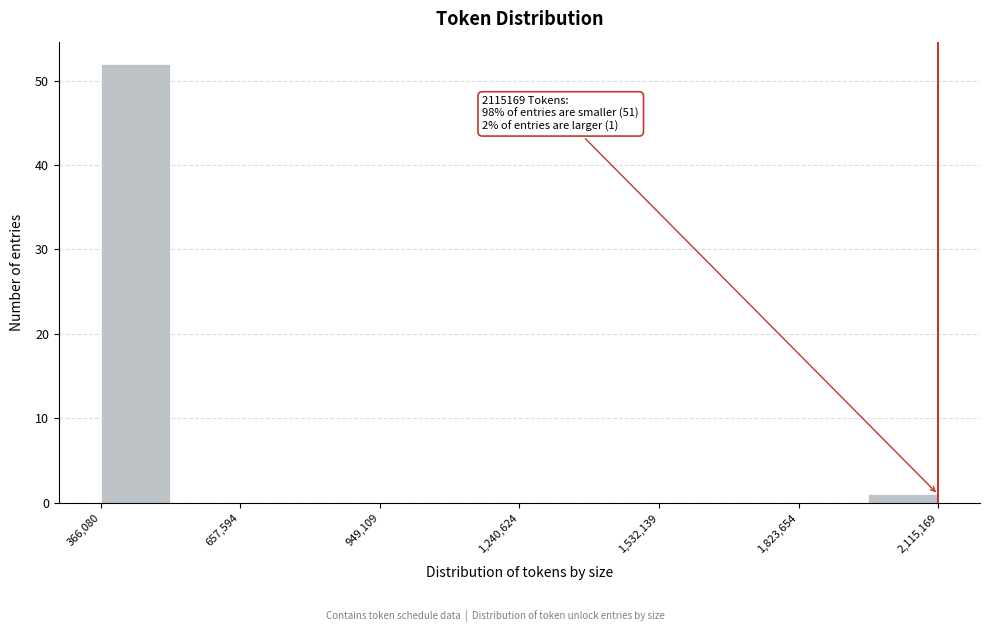

Around what value on the x-axis is the tallest bar? Give the approximate position of its centre, as read against the axis.

450000